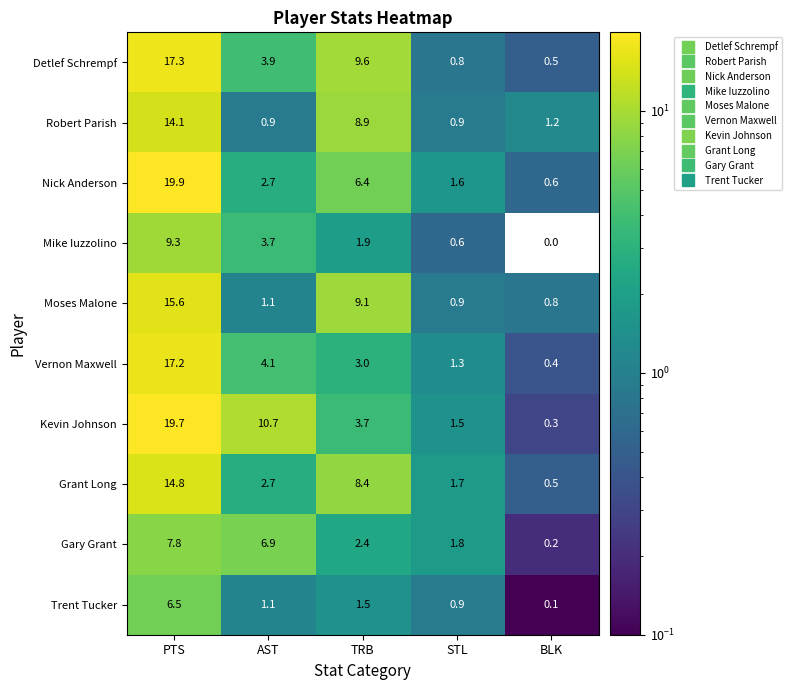

Between STL and BLK, which series saw the biggest shift?

Gary Grant